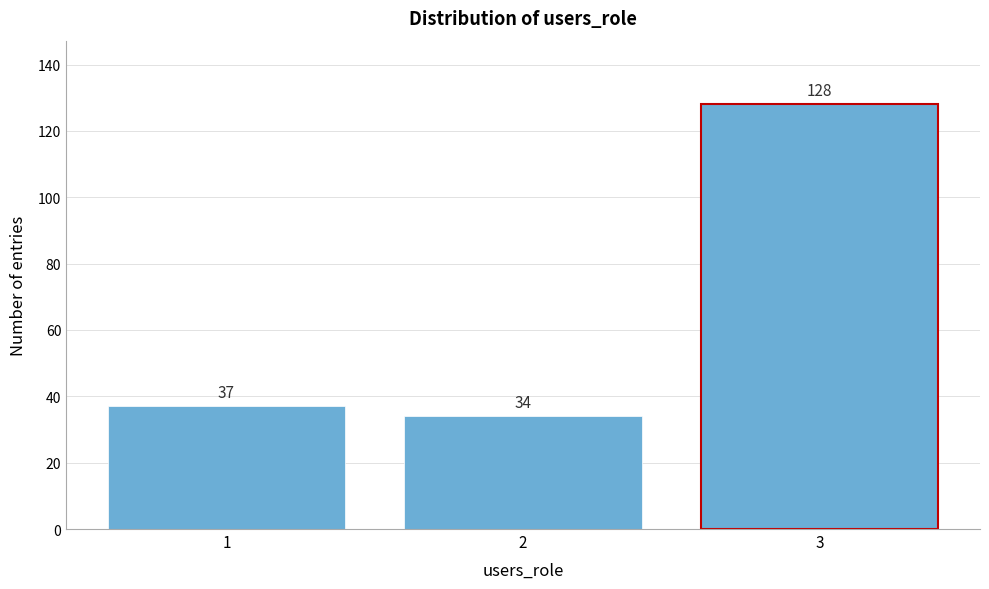

Reading right to left, extract all data points from this chart.

128	34	37